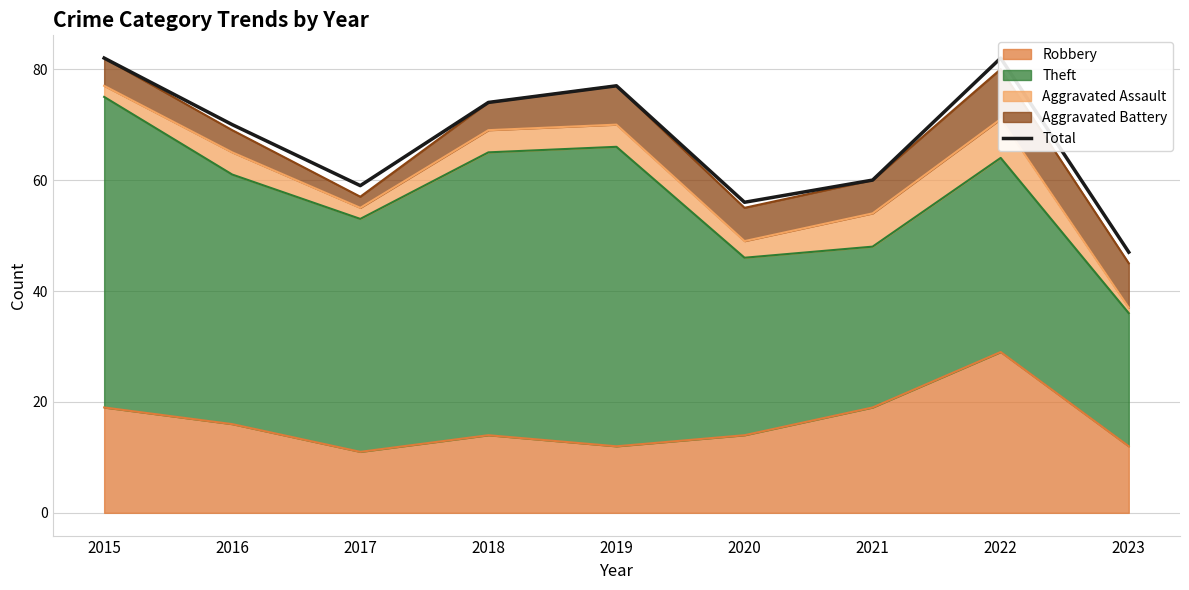

The Robbery series shows 14 at 2018. True or false?

True